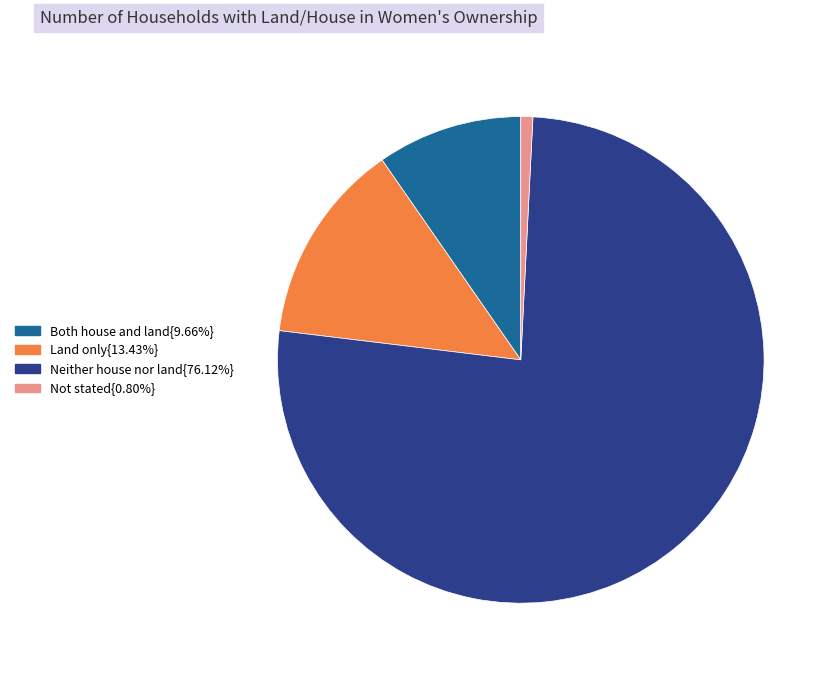

Approximately how many times larger is the value at Land only{13.43%} compared to Both house and land{9.66%}?

1.4